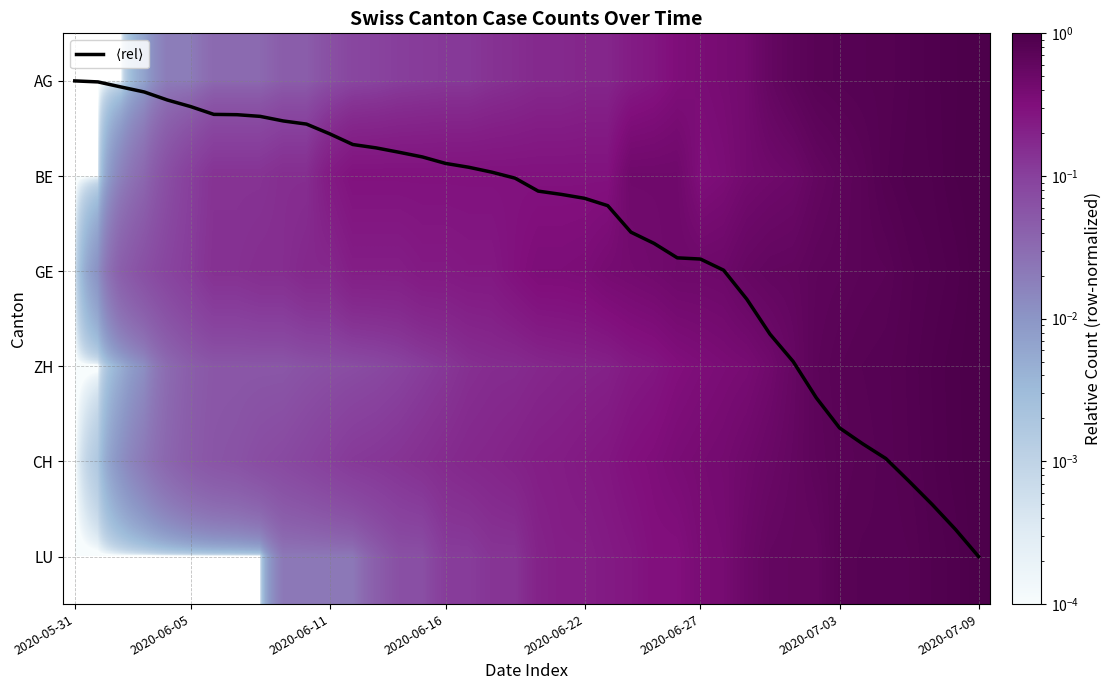

What is the highest value of the CH series?

1.0